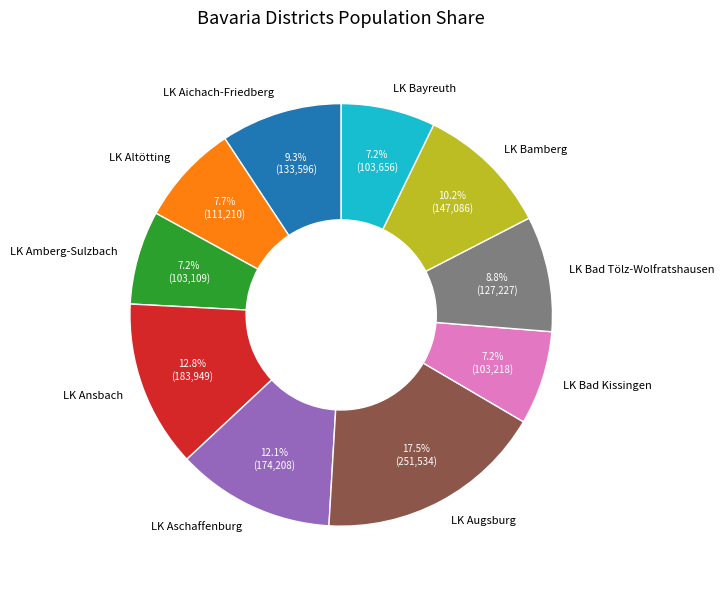

Is there any slice that represents more than half of the pie?

No